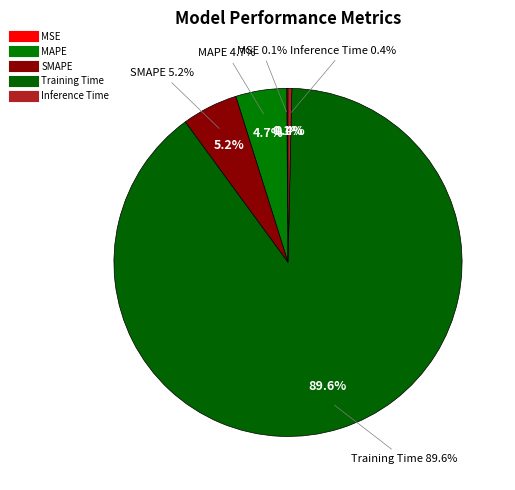

Rank the categories by value from lowest to highest.

MSE, Inference Time, MAPE, SMAPE, Training Time